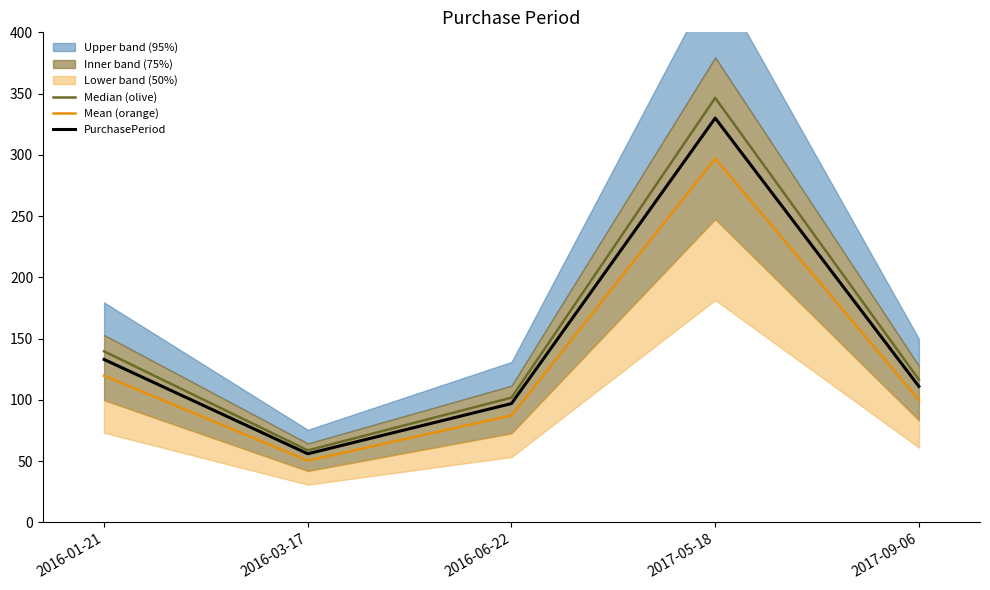

Reading right to left, list all the values displayed in this chart.

Median (olive): 116.6	346.5	101.9	58.8	139.7
Mean (orange): 99.9	297.0	87.3	50.4	119.7
PurchasePeriod: 111.0	330.0	97.0	56.0	133.0